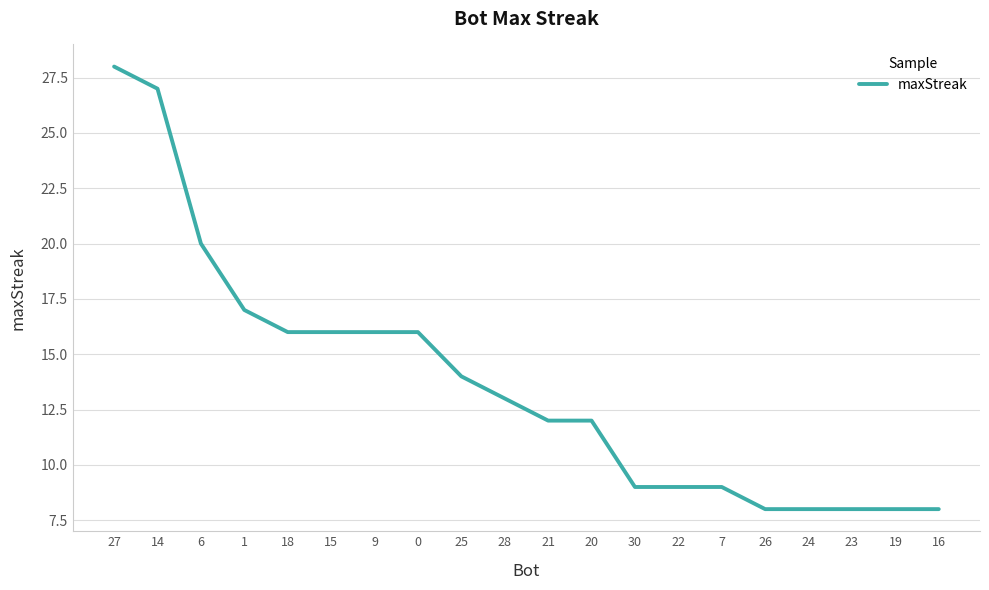

What is the smallest value displayed?

8